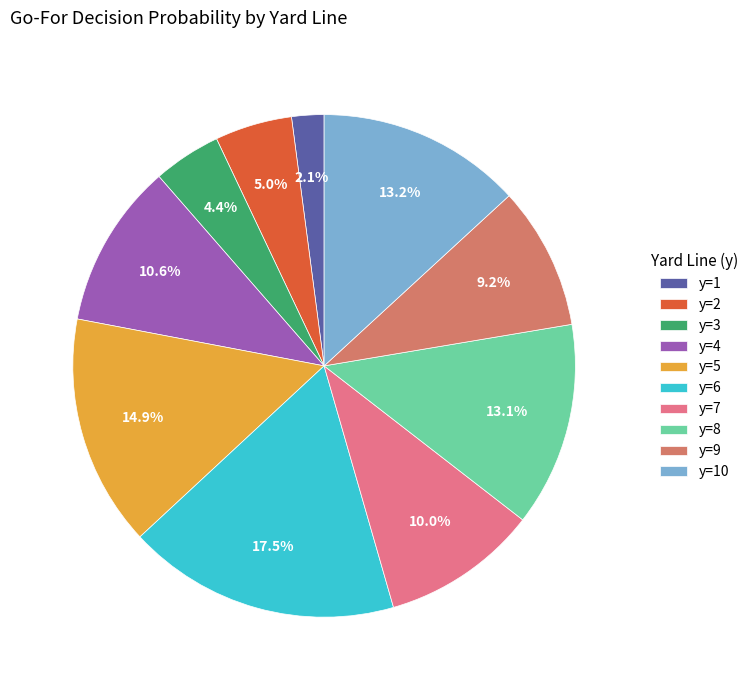

To the nearest percent, what is the difference between the largest and smallest slice percentages?

15%